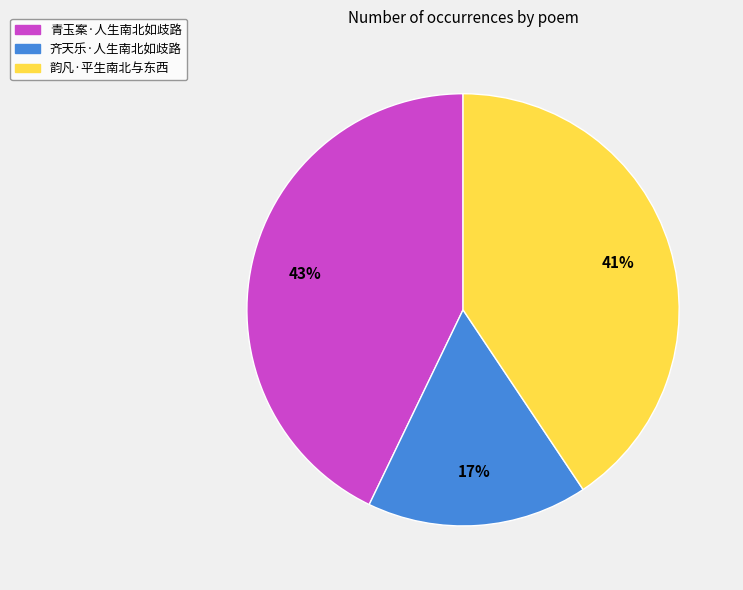

Which has a higher value, 齐天乐·人生南北如歧路 or 青玉案·人生南北如歧路?

青玉案·人生南北如歧路